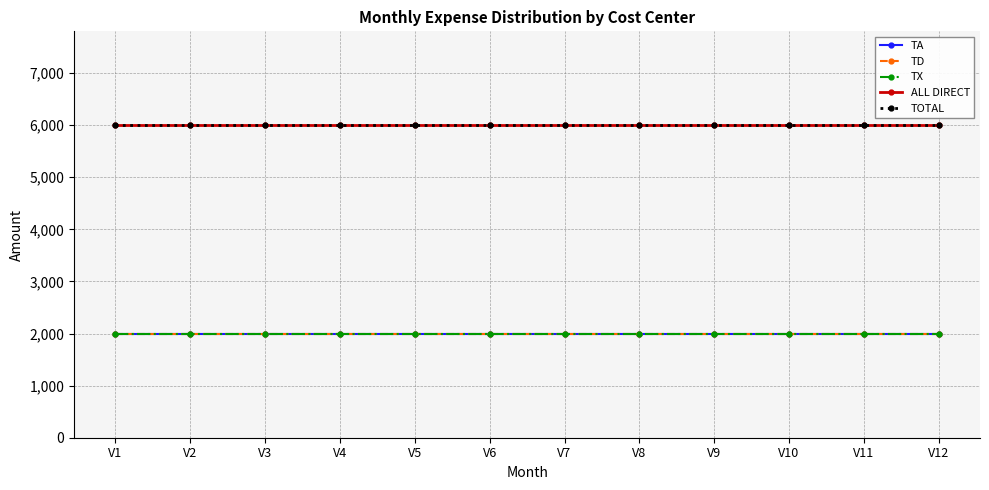

How many lines are shown in the chart?

5